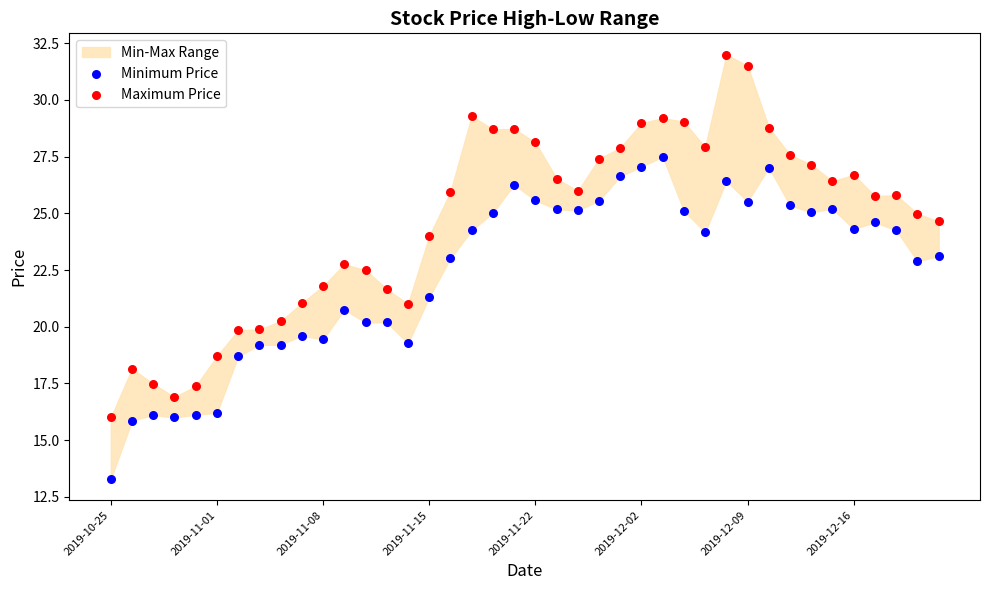

Which series reaches the maximum Y coordinate?

Maximum Price